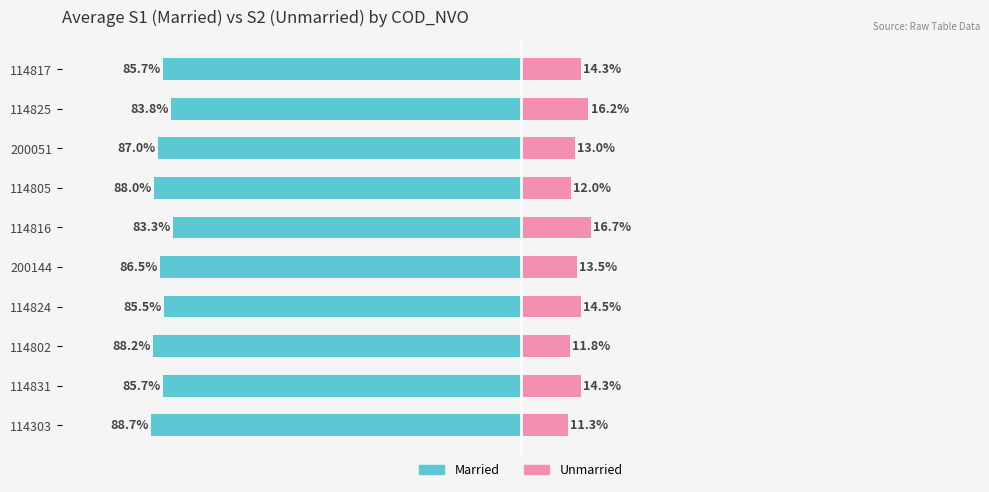

What is the total value across all series at 1?

-71.4